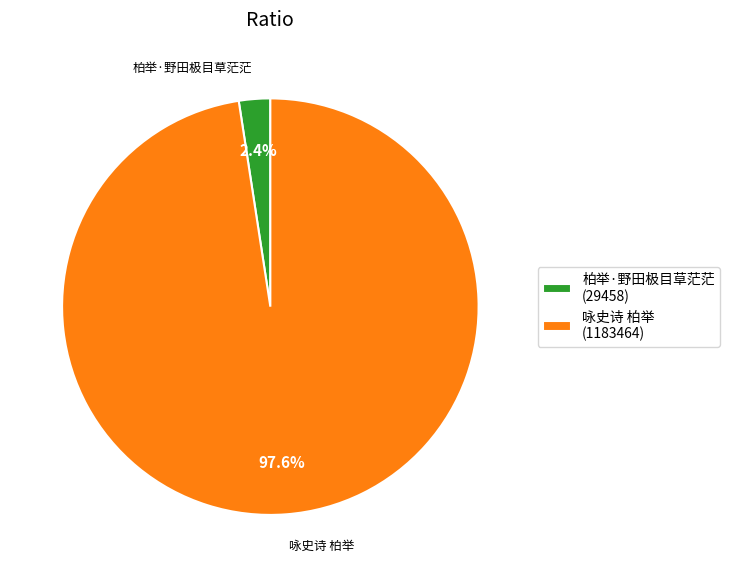

To the nearest percent, what percentage of the pie is 柏举·野田极目草茫茫?

2%